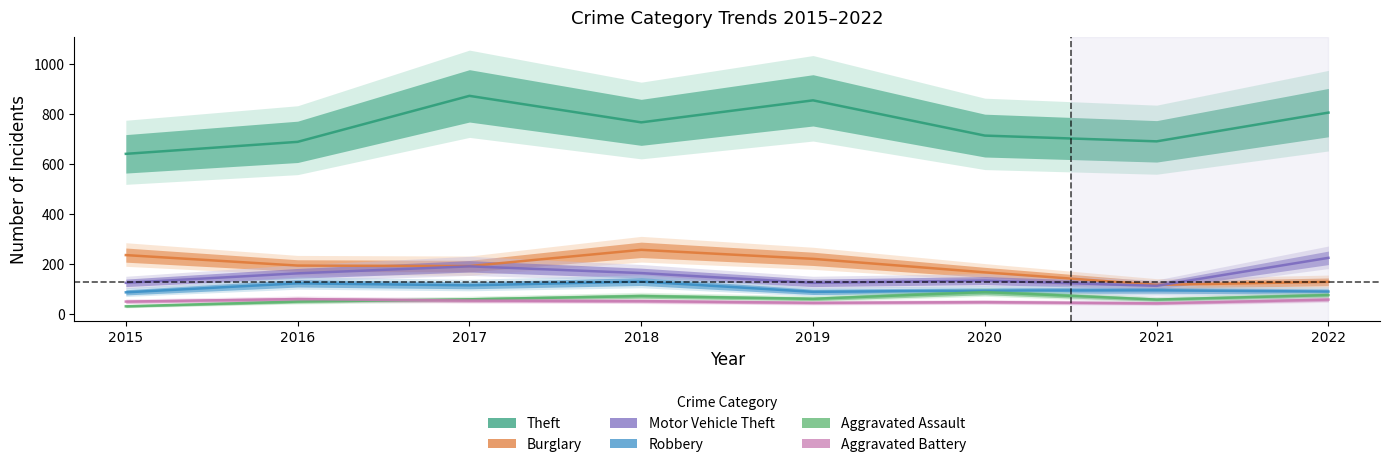

At how many categories does at least one series exceed 795?

3